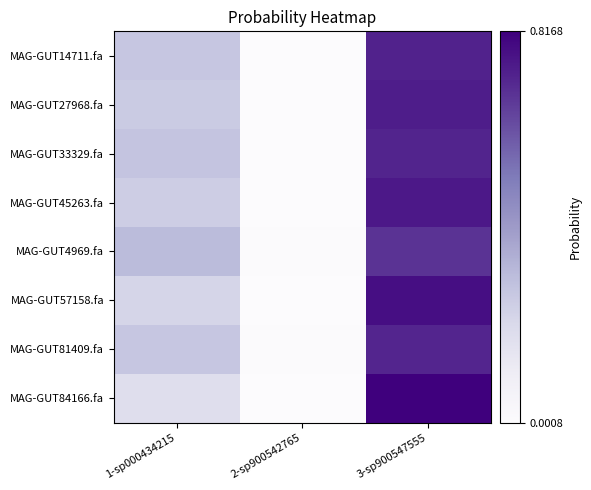

Reading right to left, extract all data points from this chart.

MAG-GUT14711.fa: 3-sp900547555=0.7	2-sp900542765=0.0	1-sp000434215=0.3
MAG-GUT27968.fa: 3-sp900547555=0.7	2-sp900542765=0.0	1-sp000434215=0.3
MAG-GUT33329.fa: 3-sp900547555=0.7	2-sp900542765=0.0	1-sp000434215=0.3
MAG-GUT45263.fa: 3-sp900547555=0.8	2-sp900542765=0.0	1-sp000434215=0.2
MAG-GUT4969.fa: 3-sp900547555=0.7	2-sp900542765=0.0	1-sp000434215=0.3
MAG-GUT57158.fa: 3-sp900547555=0.8	2-sp900542765=0.0	1-sp000434215=0.2
MAG-GUT81409.fa: 3-sp900547555=0.7	2-sp900542765=0.0	1-sp000434215=0.3
MAG-GUT84166.fa: 3-sp900547555=0.8	2-sp900542765=0.0	1-sp000434215=0.2